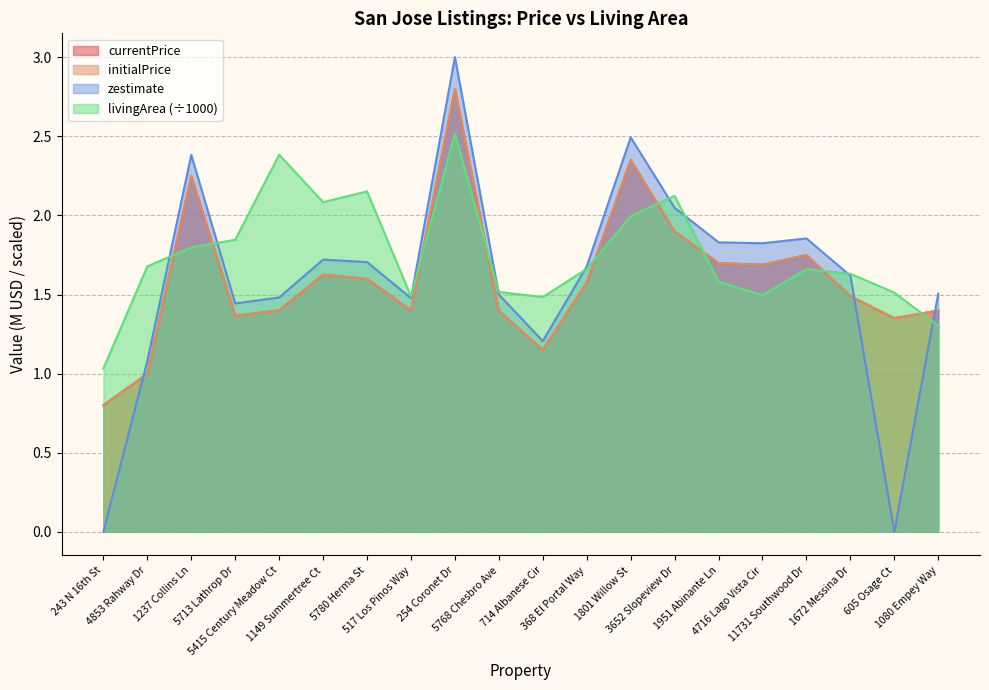

Where does the currentPrice series first go above 1?

1237 Collins Ln